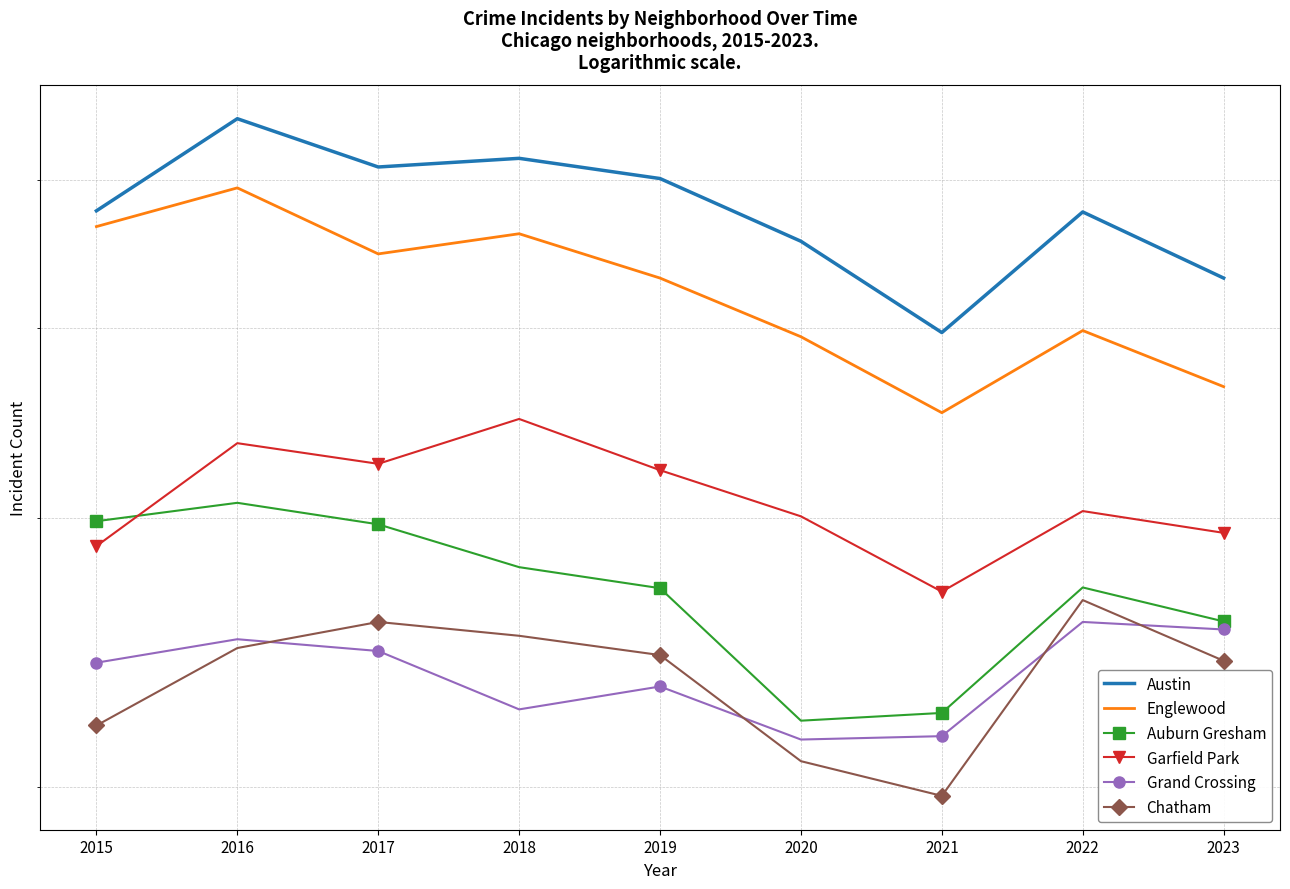

Where is the first local maximum for Garfield Park?

2016